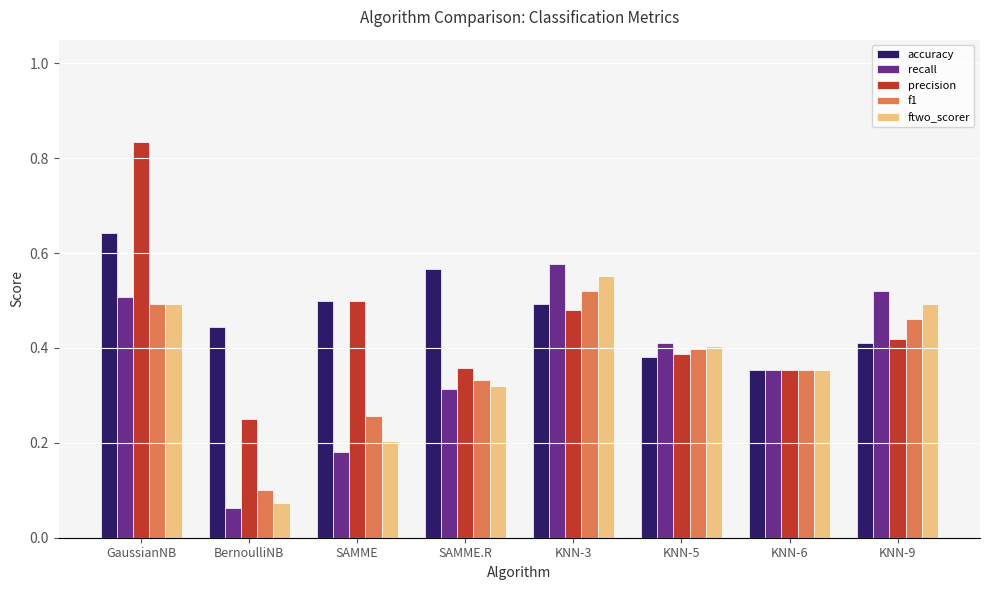

At which category is the sum across all series the highest?

GaussianNB